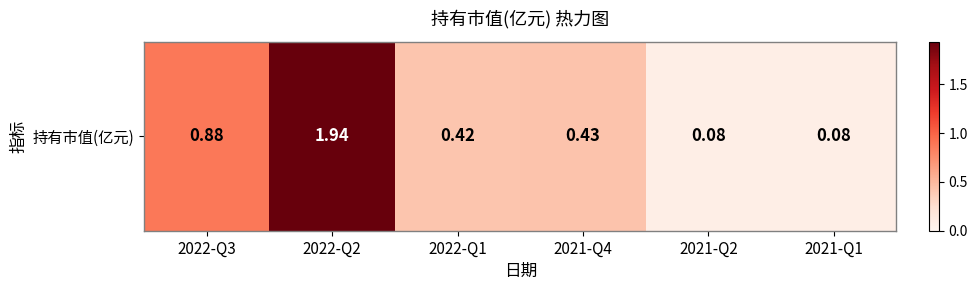

Which label corresponds to the largest value in the chart?

2022-Q2